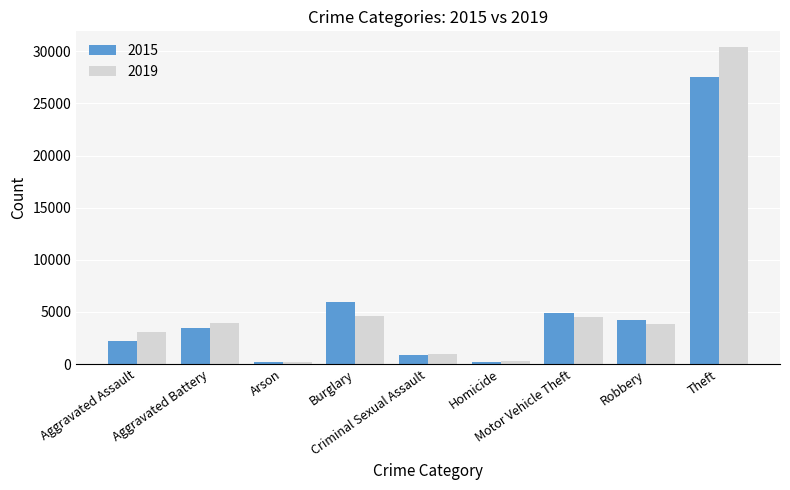

Where is 2019 nearest to the value 15277?

Burglary